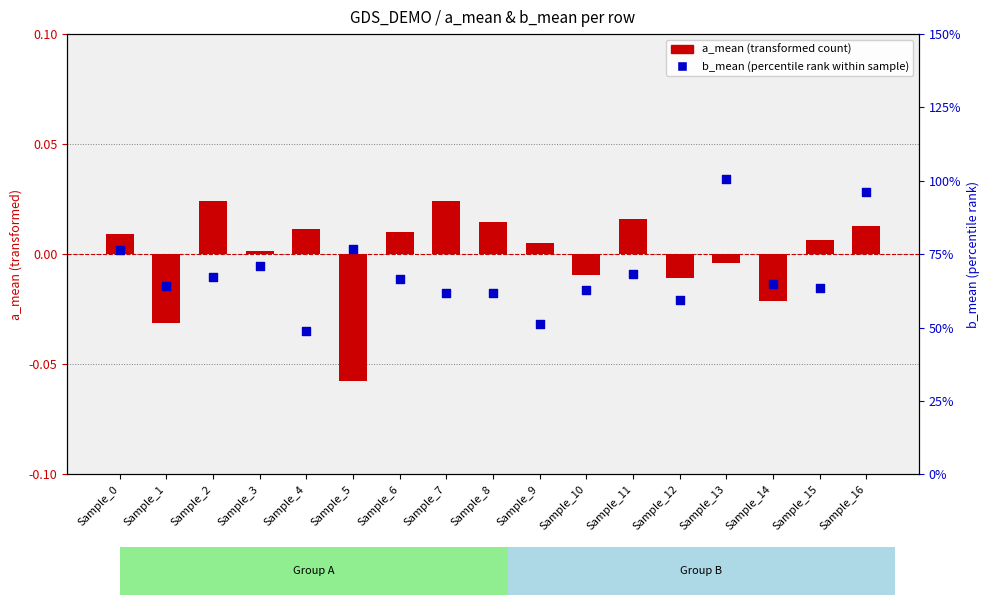

Which series has the largest Y range (max minus min)?

b_mean (percentile rank)